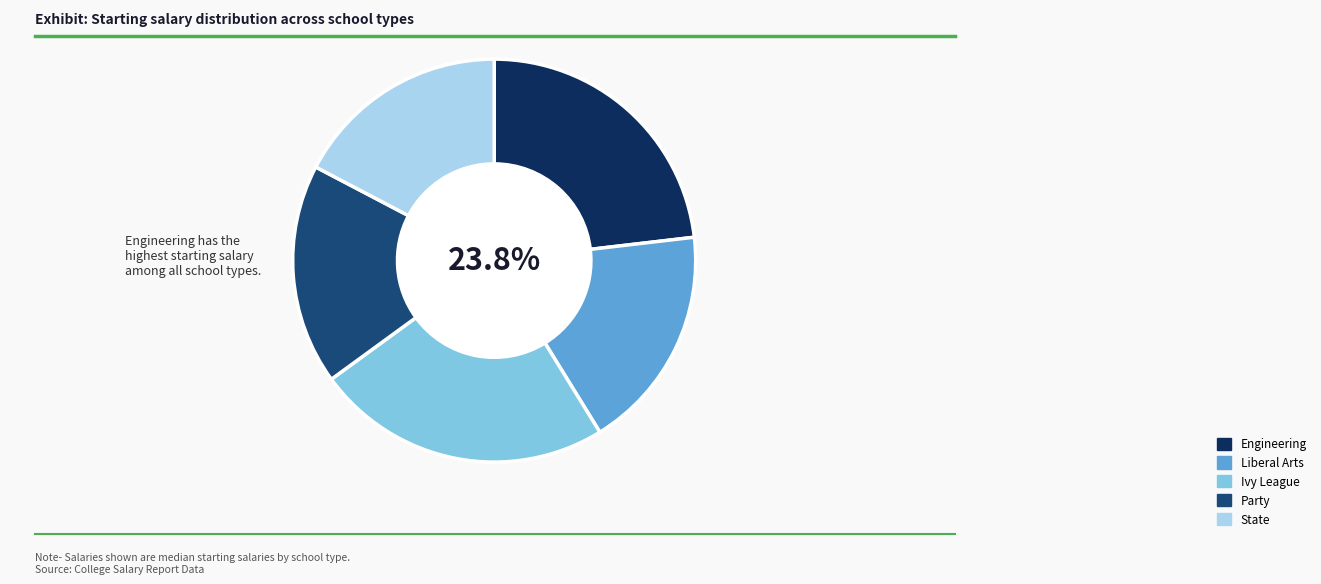

What is the smallest slice in the pie chart?

State